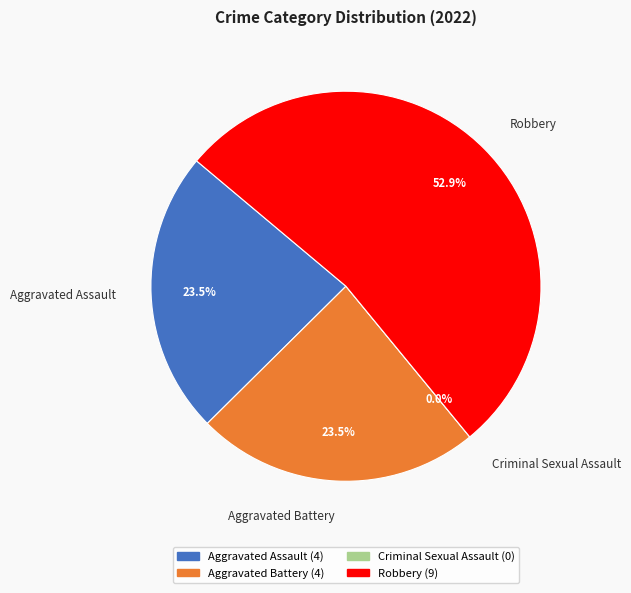

Approximately how many times larger is the value at Aggravated Battery compared to Robbery?

0.4